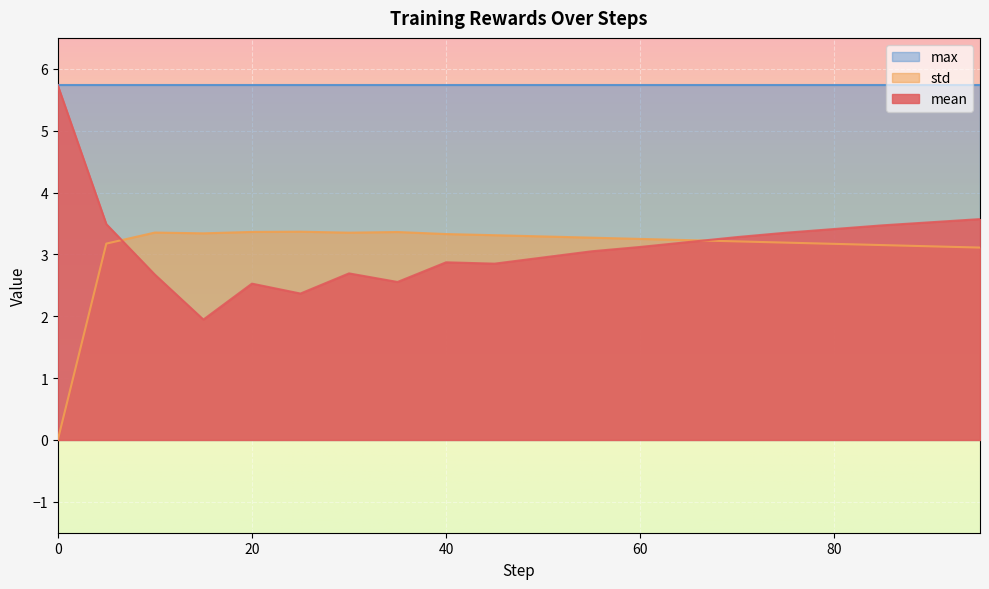

Between 45 and 30, which is larger?

45